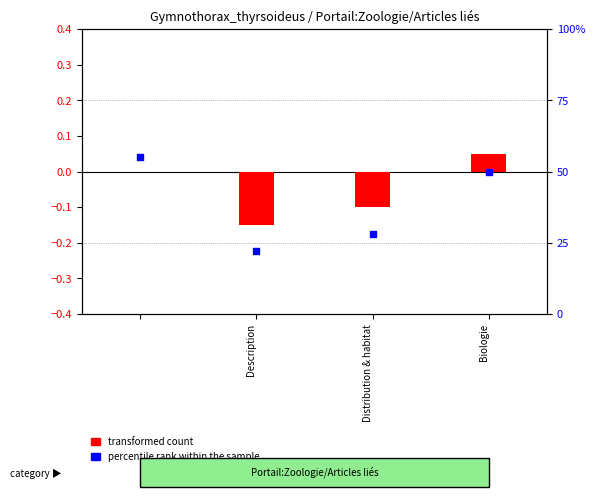

Which series has the largest total across all categories?

percentile rank within the sample